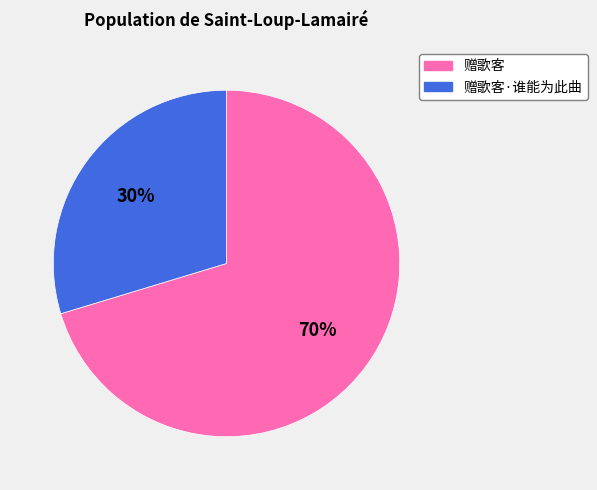

How many segments does this pie chart have?

2